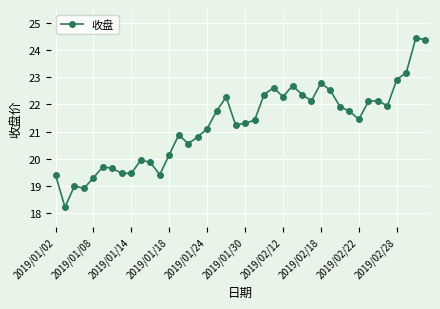

True or false: there are more than 0 points higher than both neighbors.

True